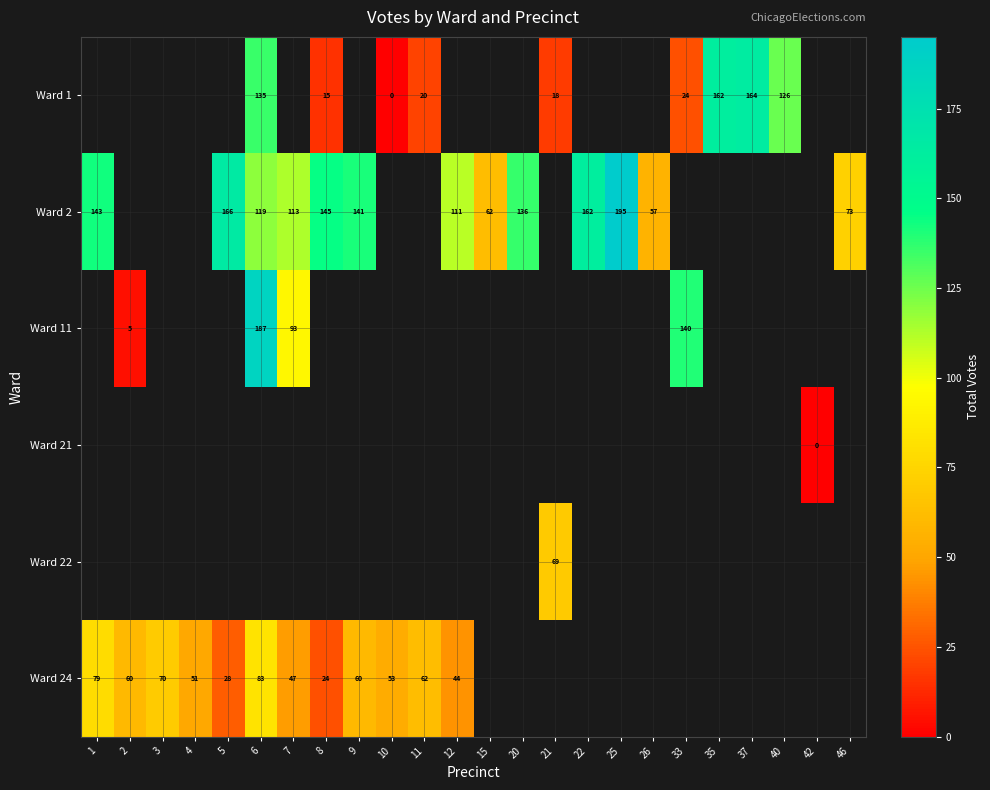

Between 8 and 46, which series saw the biggest shift?

row_1